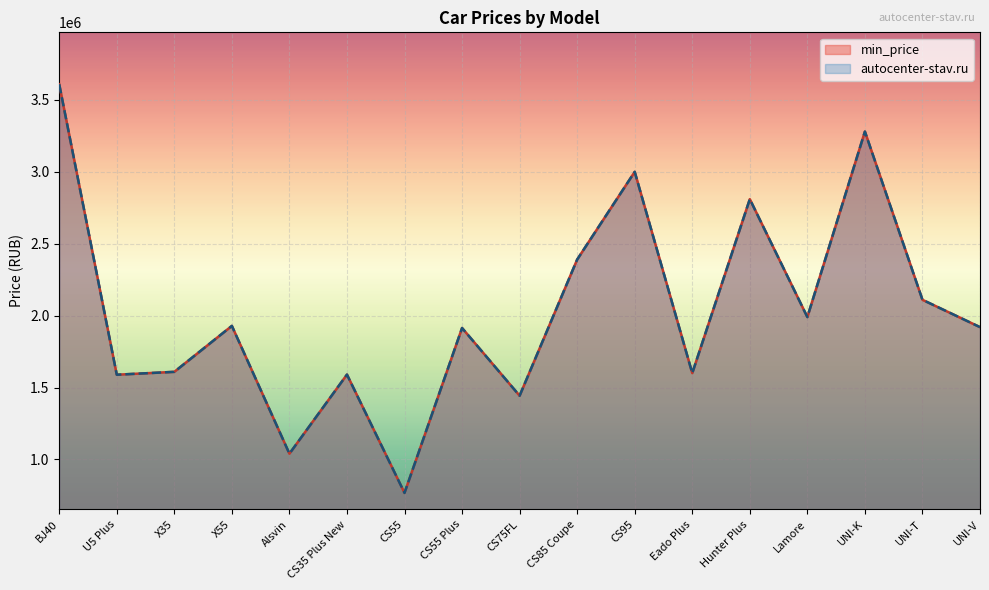

Reading left to right, extract all data points from this chart.

min_price: BJ40=3609000	U5 Plus=1589000	X35=1609000	X55=1928500	Alsvin=1039900	CS35 Plus New=1589900	CS55=767000	CS55 Plus=1913900	CS75FL=1442900	CS85 Coupe=2389900	CS95=2999900	Eado Plus=1599900	Hunter Plus=2809900	Lamore=1989900	UNI-K=3279900	UNI-T=2109900	UNI-V=1919900
autocenter-stav.ru: BJ40=3609000	U5 Plus=1589000	X35=1609000	X55=1928500	Alsvin=1039900	CS35 Plus New=1589900	CS55=767000	CS55 Plus=1913900	CS75FL=1442900	CS85 Coupe=2389900	CS95=2999900	Eado Plus=1599900	Hunter Plus=2809900	Lamore=1989900	UNI-K=3279900	UNI-T=2109900	UNI-V=1919900